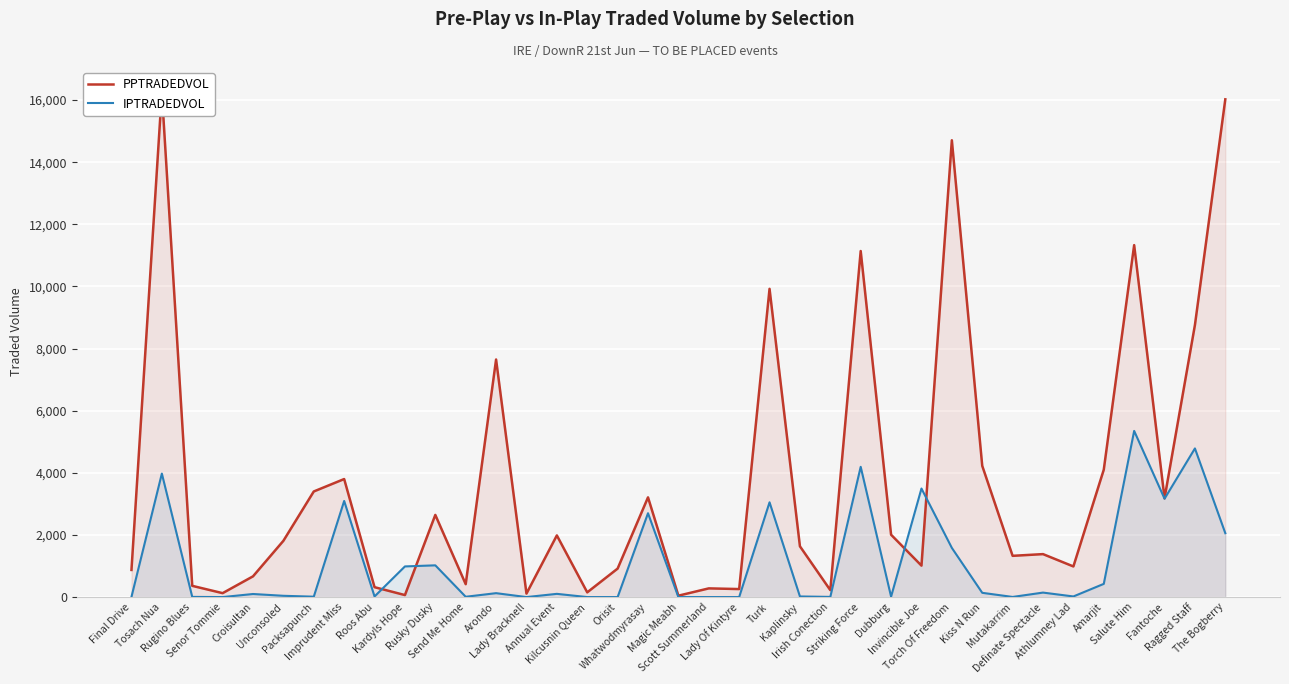

Rank the series by their average value, from lowest to highest.

IPTRADEDVOL, PPTRADEDVOL